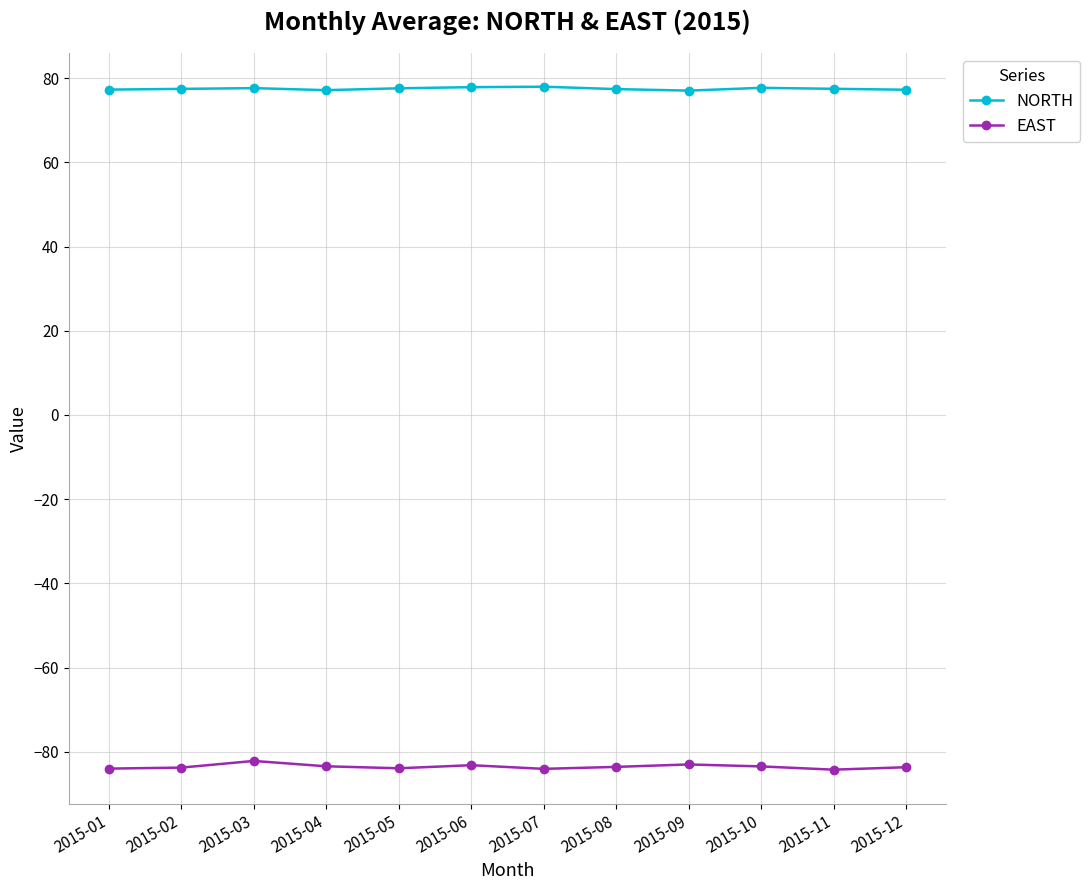

True or false: EAST and NORTH intersect in this chart.

False